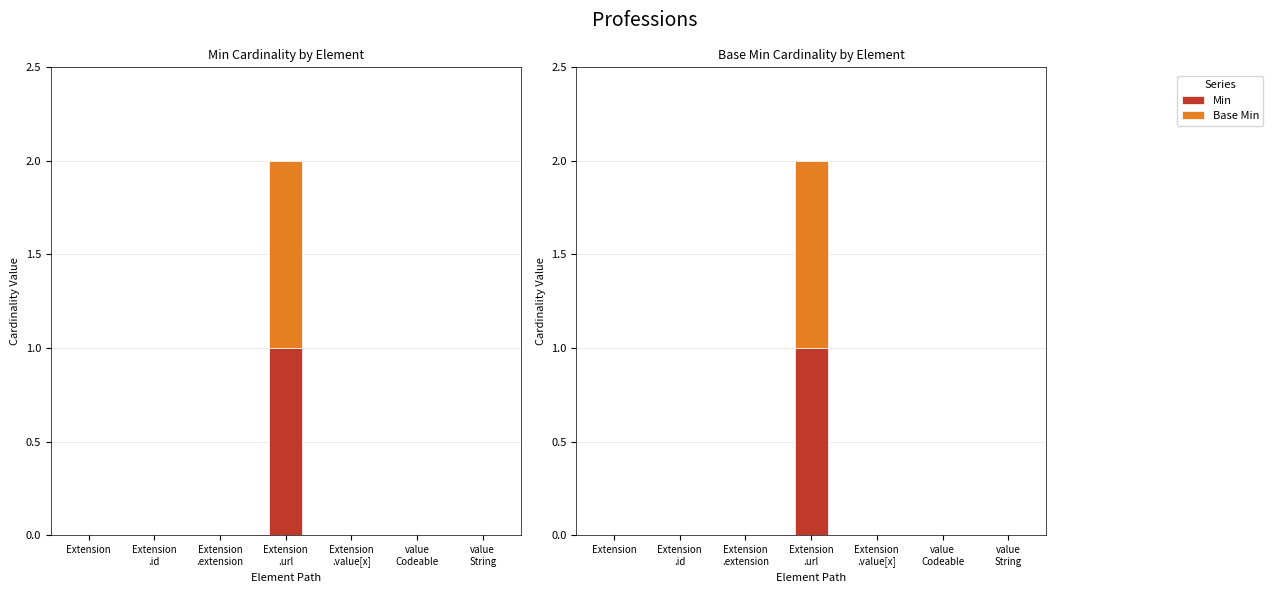

Does the chart contain any negative values?

No